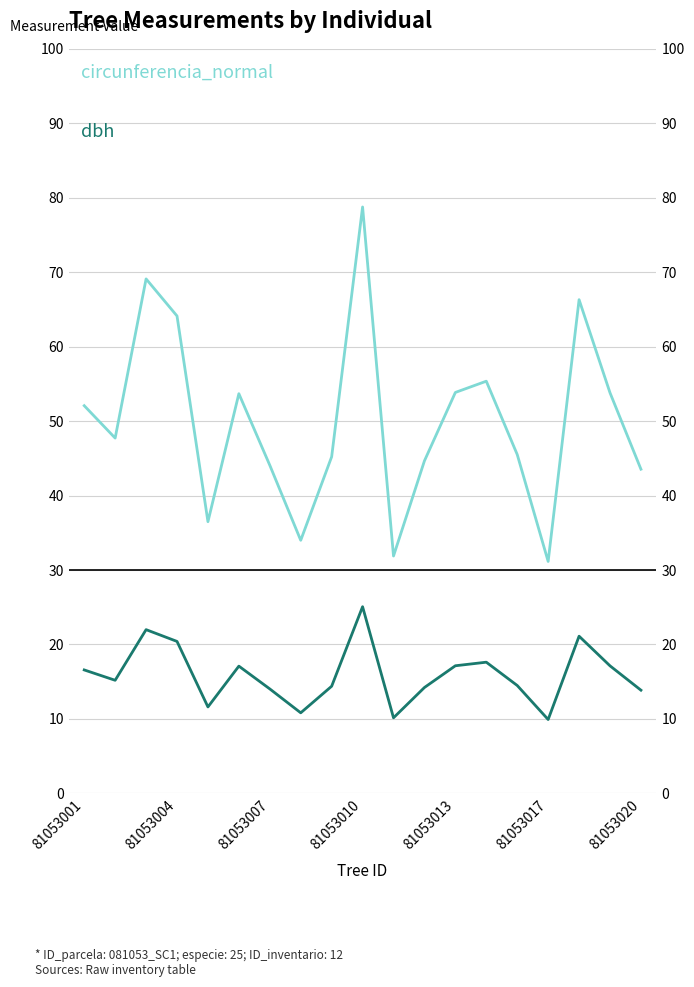

Rank the series at 16 from highest to lowest value.

circunferencia_normal, dbh